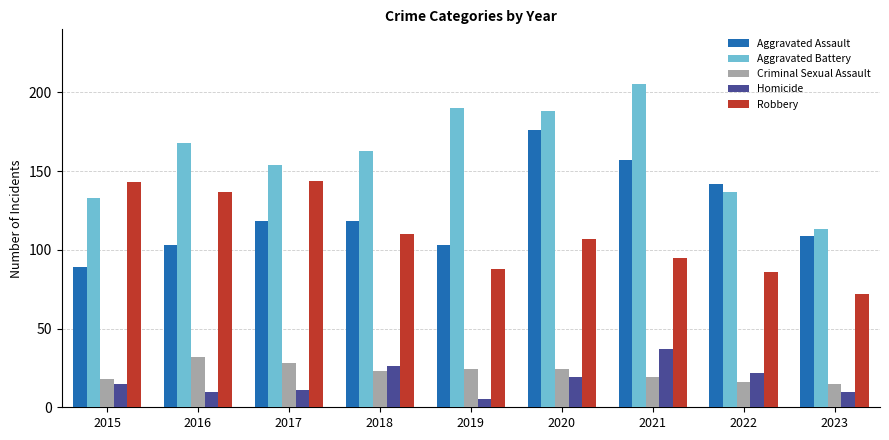

Reading right to left, what are all the values shown in this chart?

Aggravated Assault: 2023=109	2022=142	2021=157	2020=176	2019=103	2018=118	2017=118	2016=103	2015=89
Aggravated Battery: 2023=113	2022=137	2021=205	2020=188	2019=190	2018=163	2017=154	2016=168	2015=133
Criminal Sexual Assault: 2023=15	2022=16	2021=19	2020=24	2019=24	2018=23	2017=28	2016=32	2015=18
Homicide: 2023=10	2022=22	2021=37	2020=19	2019=5	2018=26	2017=11	2016=10	2015=15
Robbery: 2023=72	2022=86	2021=95	2020=107	2019=88	2018=110	2017=144	2016=137	2015=143